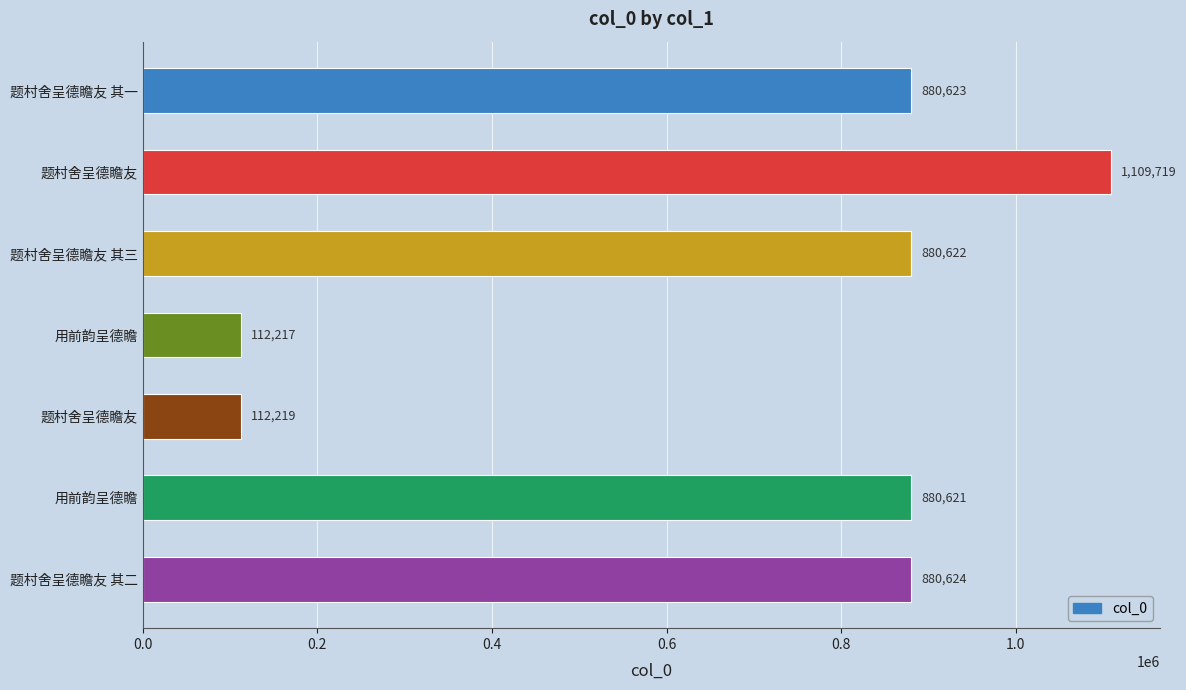

How many bars are there in total?

7